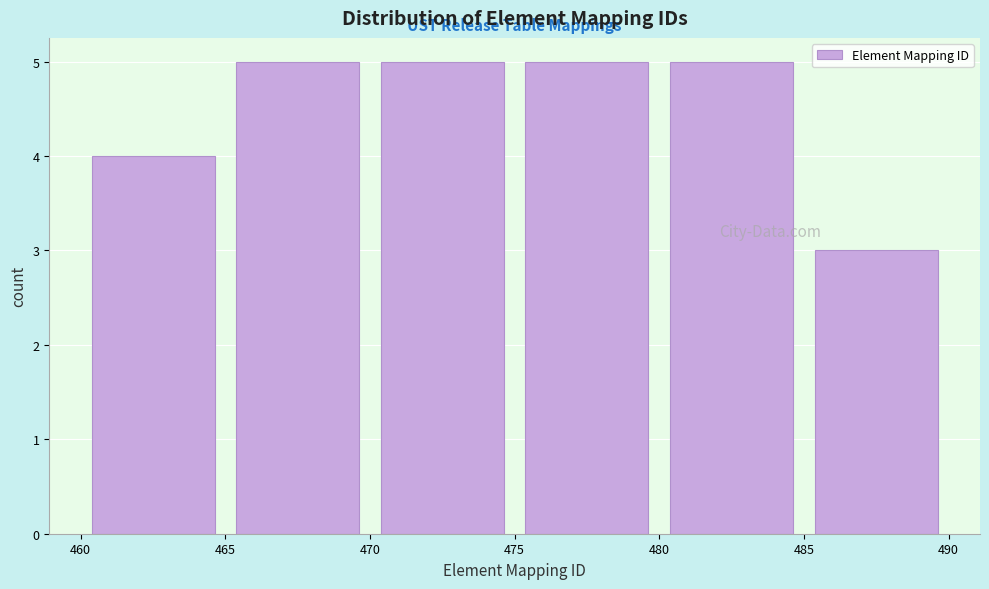

Reading left to right, transcribe this chart: for each bar, give the range it covers on the x-axis and its height. The values are not printed on the chart, so give them approximately, as read against the axis.

460 to 465: 4
465 to 470: 5
470 to 475: 5
475 to 480: 5
480 to 485: 5
485 to 490: 3